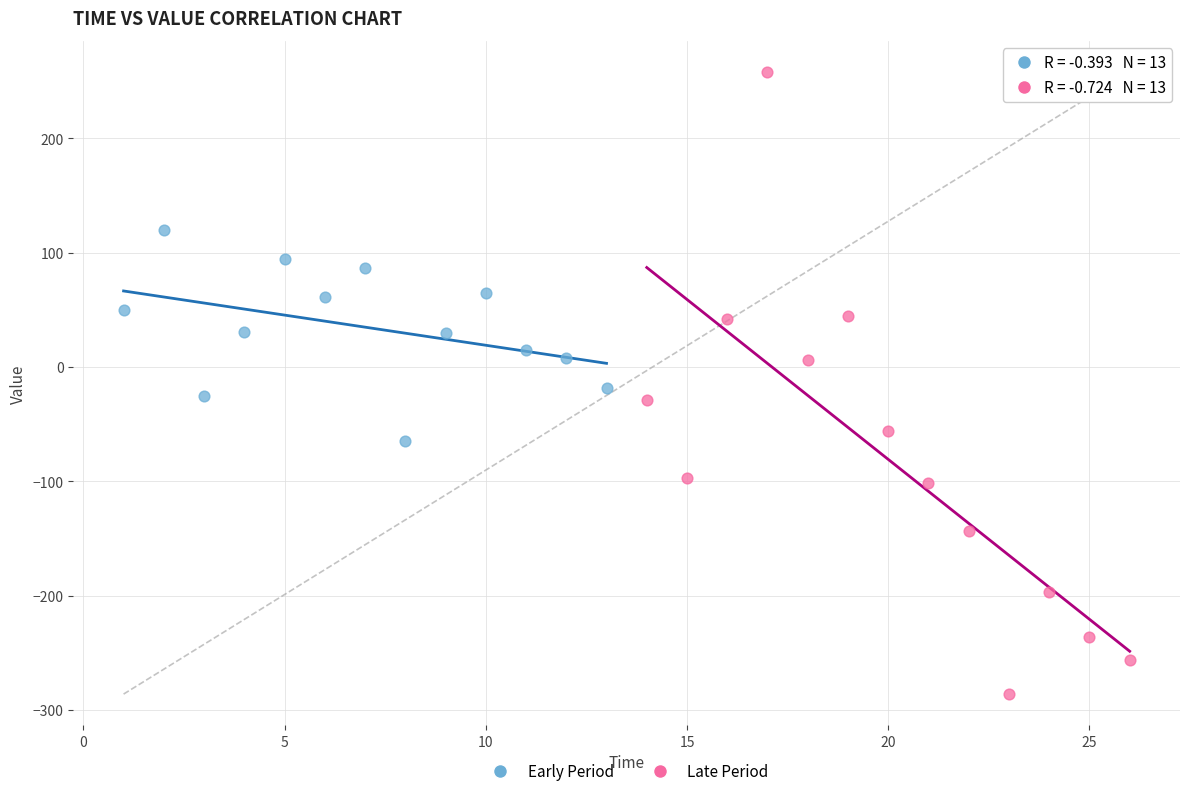

Which series reaches the maximum Y coordinate?

Late Period